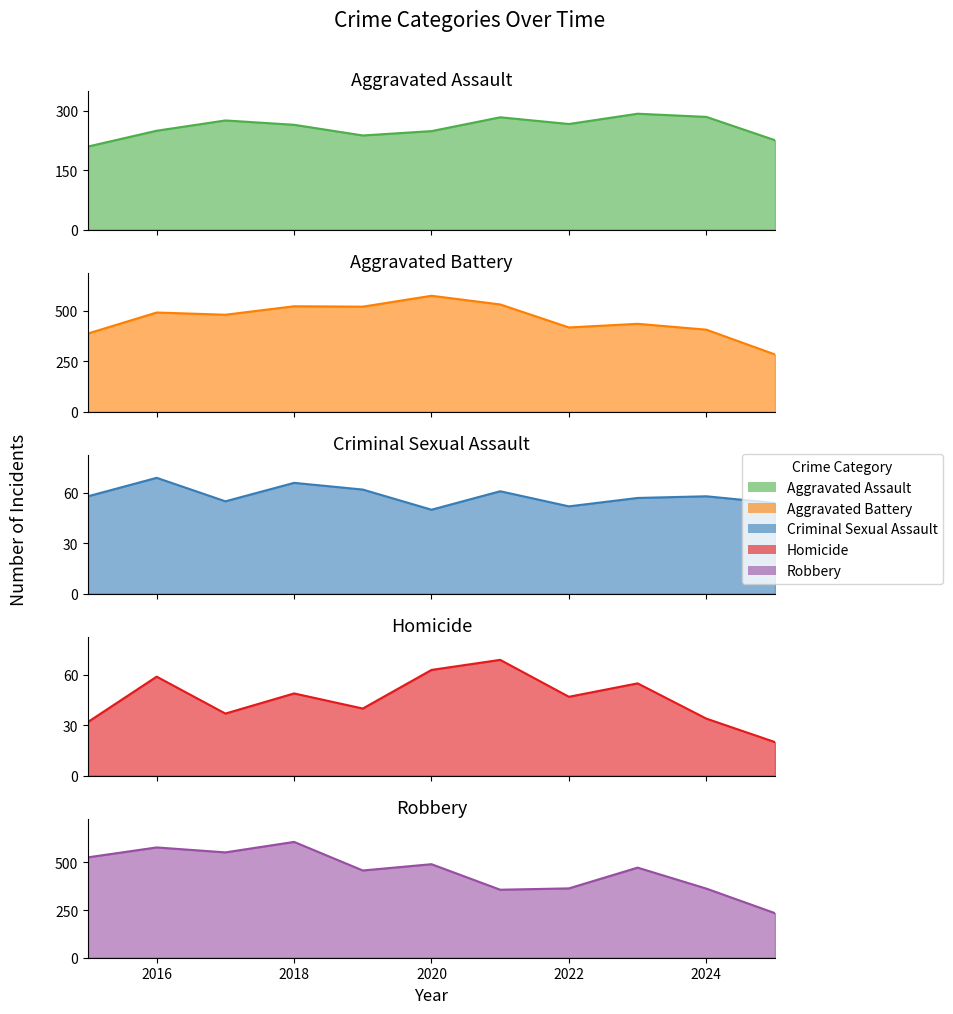

What is the average value of the Aggravated Battery series?

459